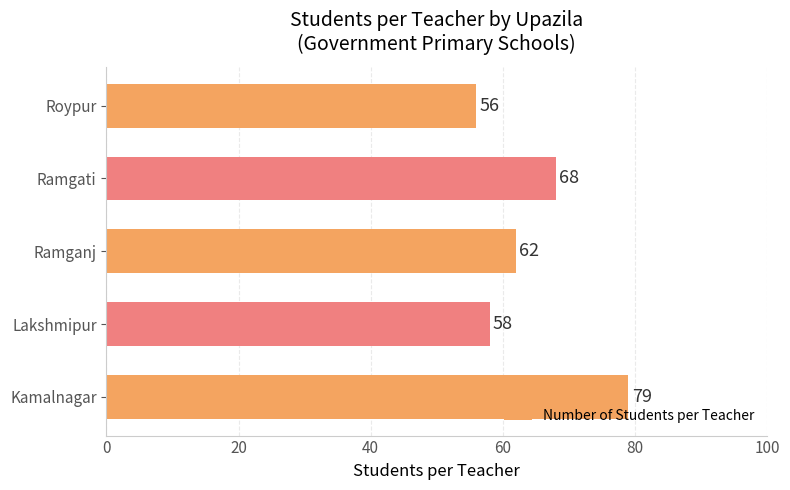

How many bars are there in total?

5